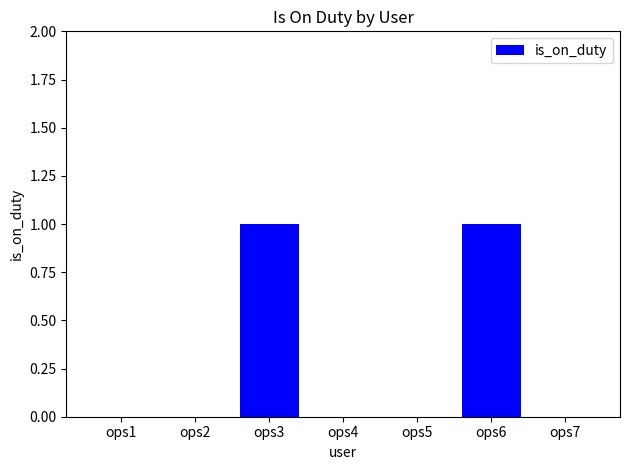

Reading left to right, transcribe all the data shown in this chart.

0	0	1	0	0	1	0